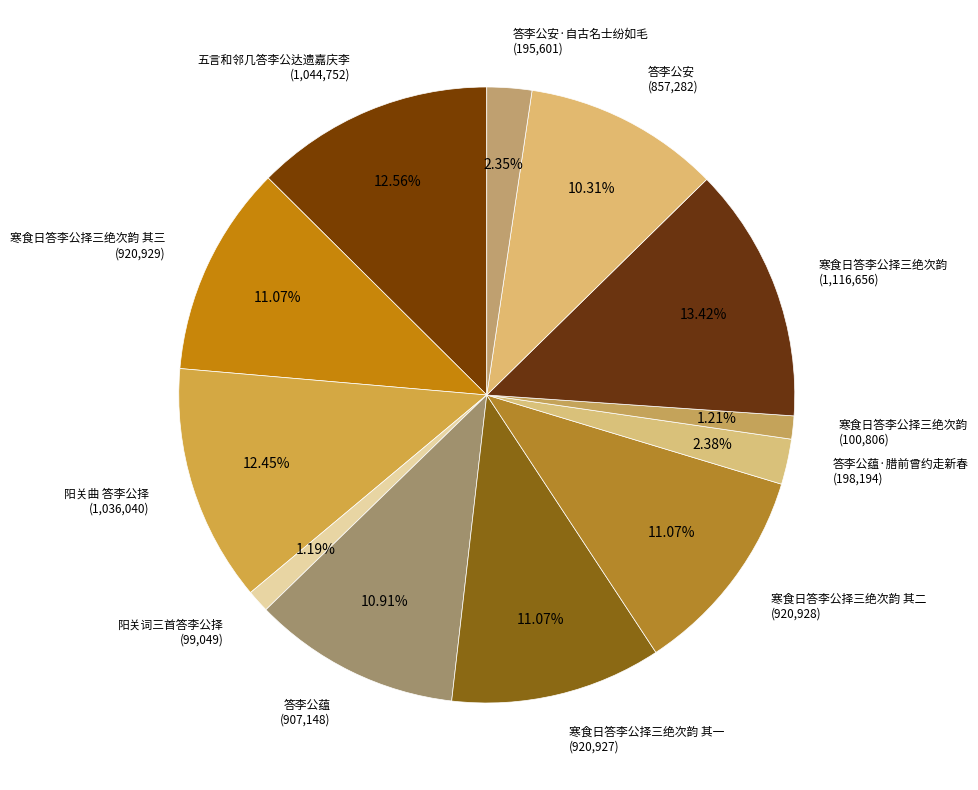

Rank the categories by value from lowest to highest.

阳关词三首答李公择, 寒食日答李公择三绝次韵, 答李公安·自古名士纷如毛, 答李公蕴·腊前曾约走新春, 答李公安, 答李公蕴, 寒食日答李公择三绝次韵 其一, 寒食日答李公择三绝次韵 其二, 寒食日答李公择三绝次韵 其三, 阳关曲 答李公择, 五言和邻几答李公达遗嘉庆李, 寒食日答李公择三绝次韵